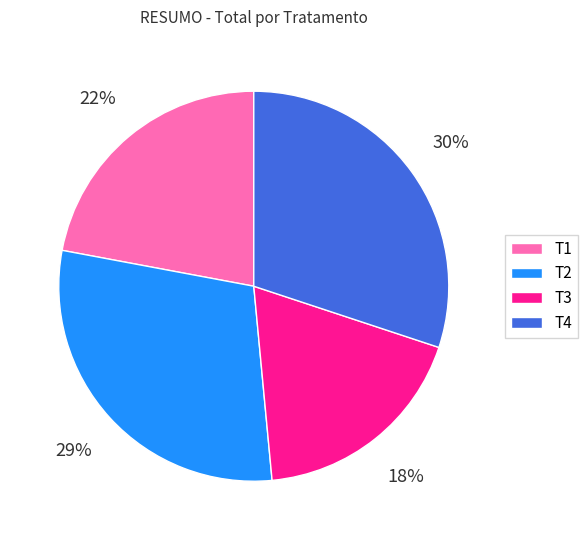

Does any single category account for the majority?

No